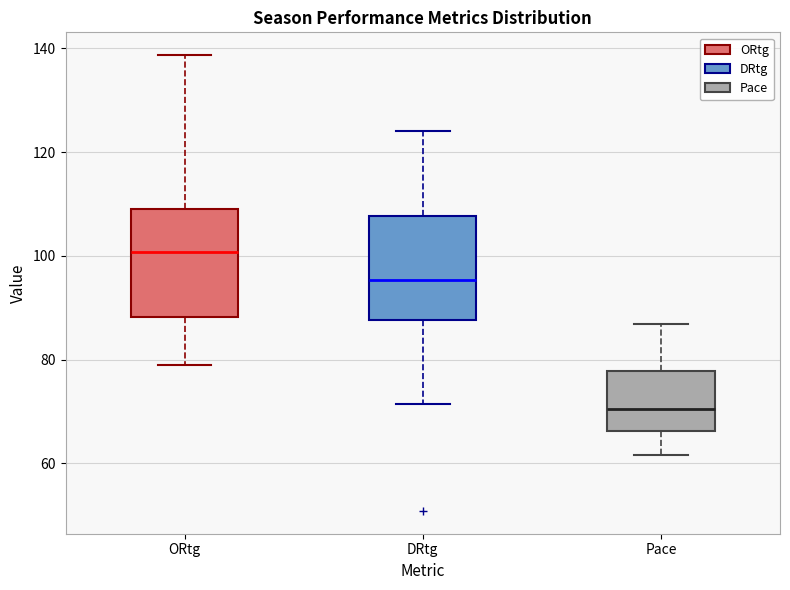

Reading left to right, read every box against the y-axis: the position of its median line, the range the box covers, and the ends of its whiskers. The values are not printed on the chart, so give them approximately, as read against the axis.

ORtg: median 100, box 88 to 110, whiskers 80 to 138
DRtg: median 96, box 88 to 108, whiskers 72 to 124
Pace: median 70, box 66 to 78, whiskers 62 to 86